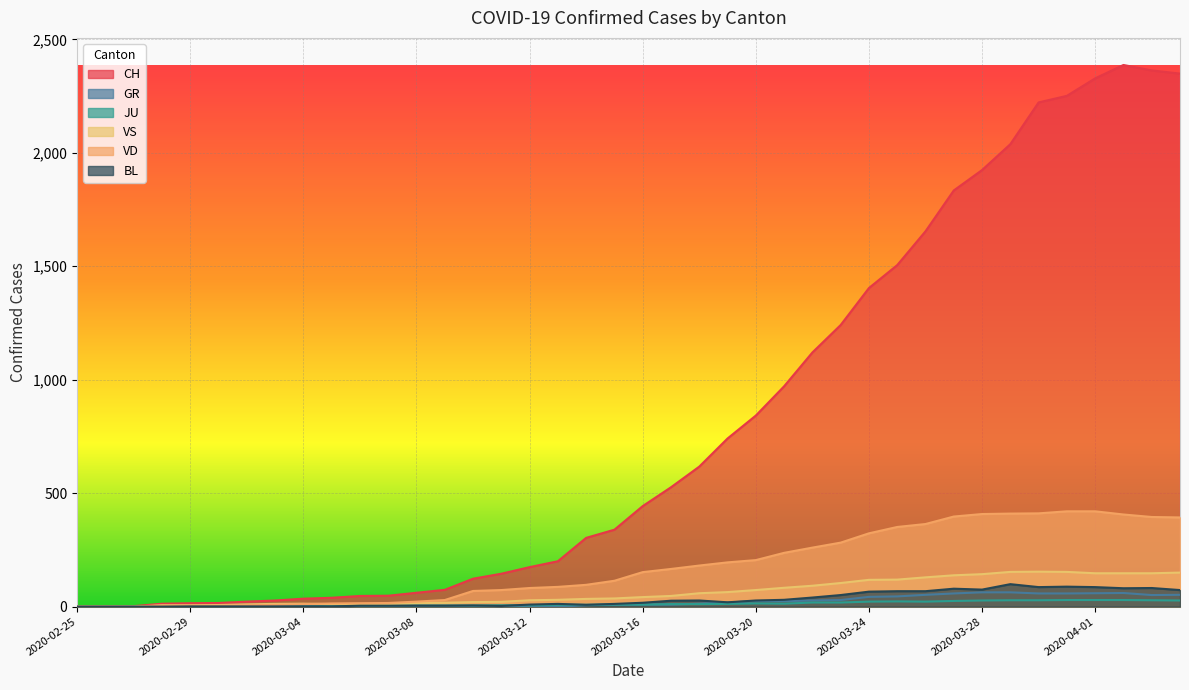

Which has a higher value, 2020-03-02 or 2020-02-26?

2020-03-02